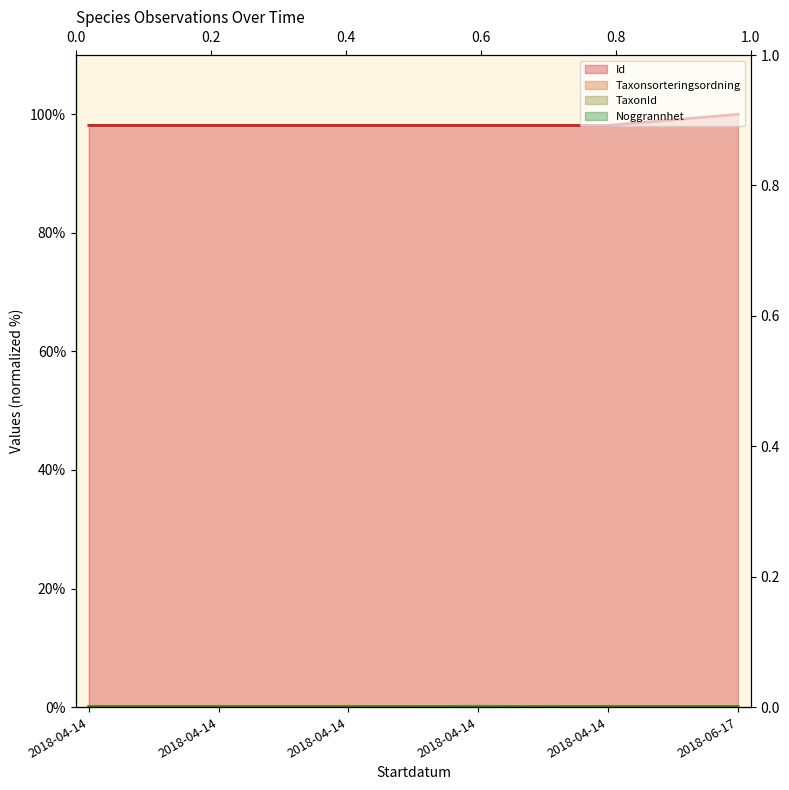

Is it true that Noggrannhet equals 0.0 at 2018-04-14?

False